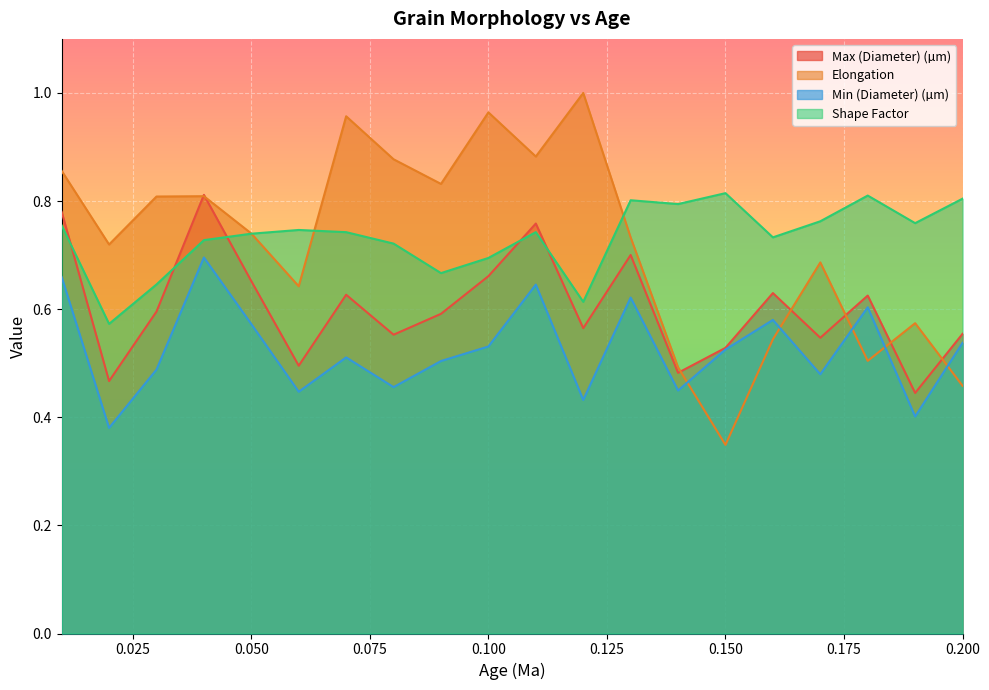

What is the sum of the Min (Diameter) (µm) values at 0.1 and 0.18?

1.1